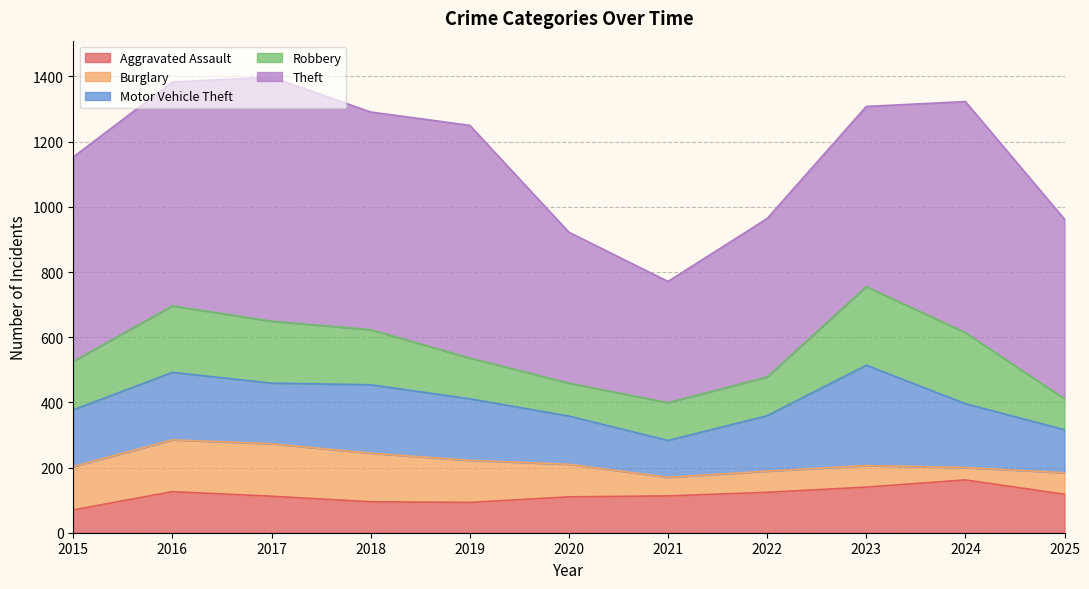

Where is Motor Vehicle Theft nearest to the value 210?

2018